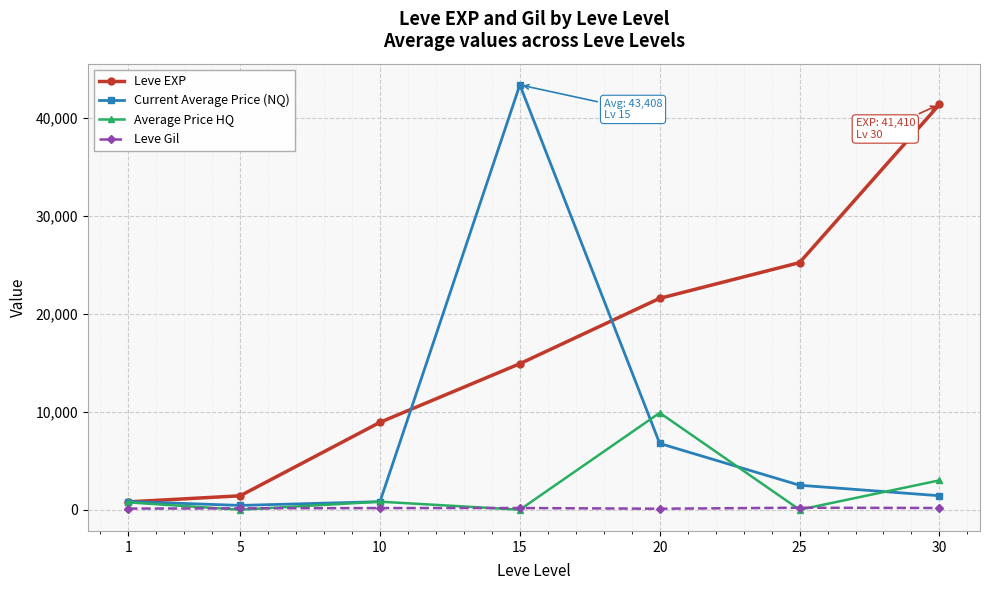

The Leve EXP series shows 25250.0 at 25. True or false?

True